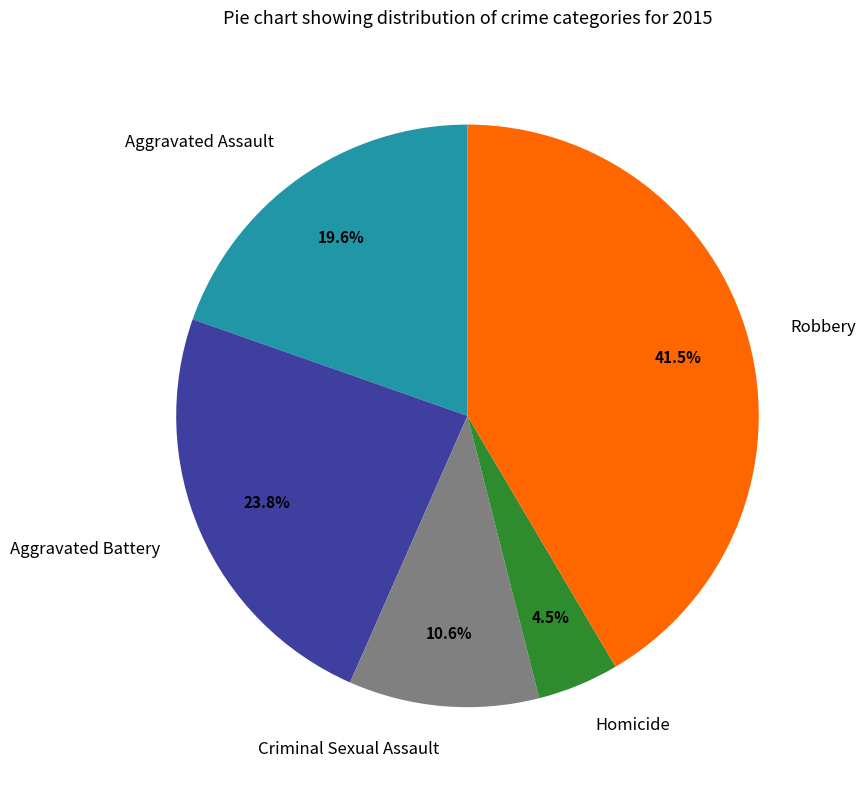

Which slice is the smallest?

Homicide